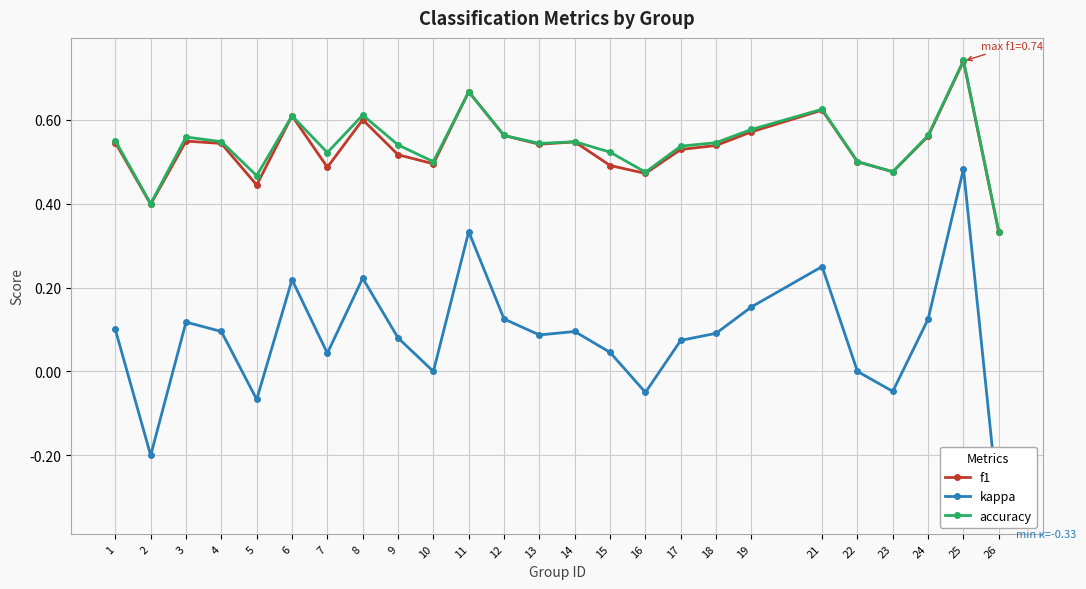

Which series has the widest spread of values?

kappa